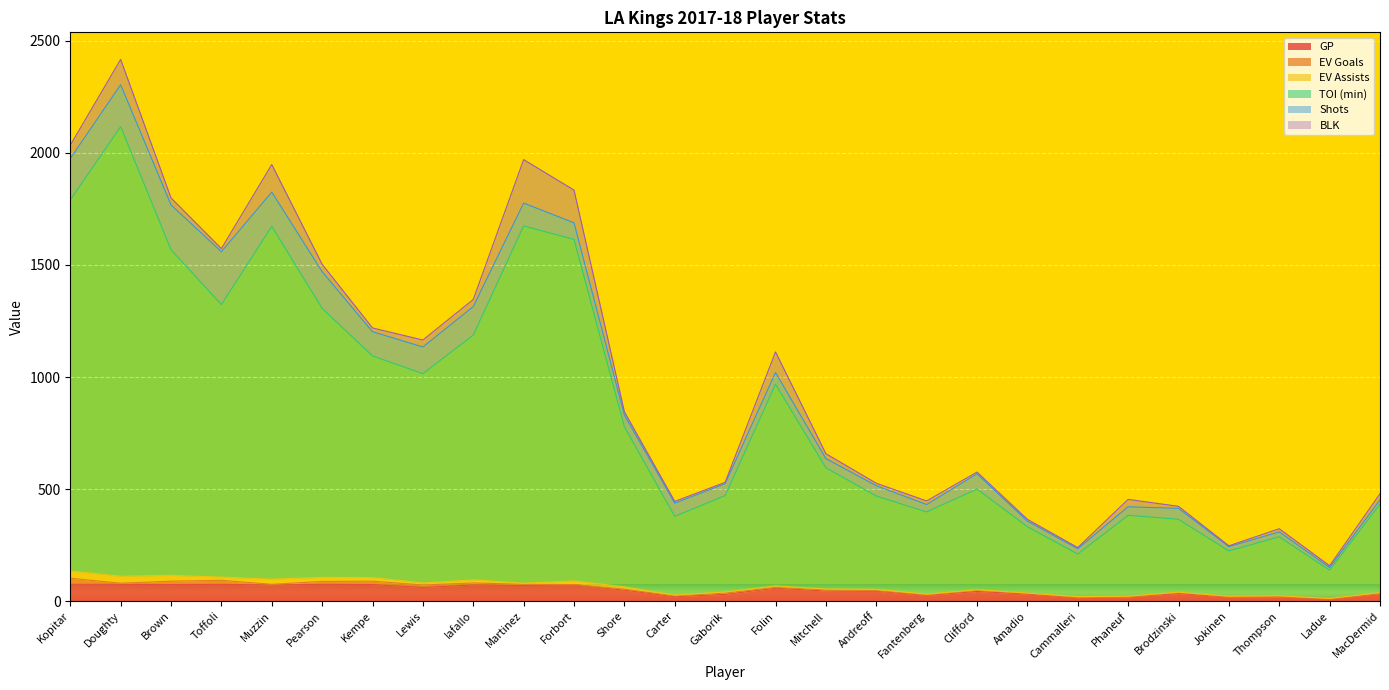

The value of GP at Andreoff is 28. True or false?

False